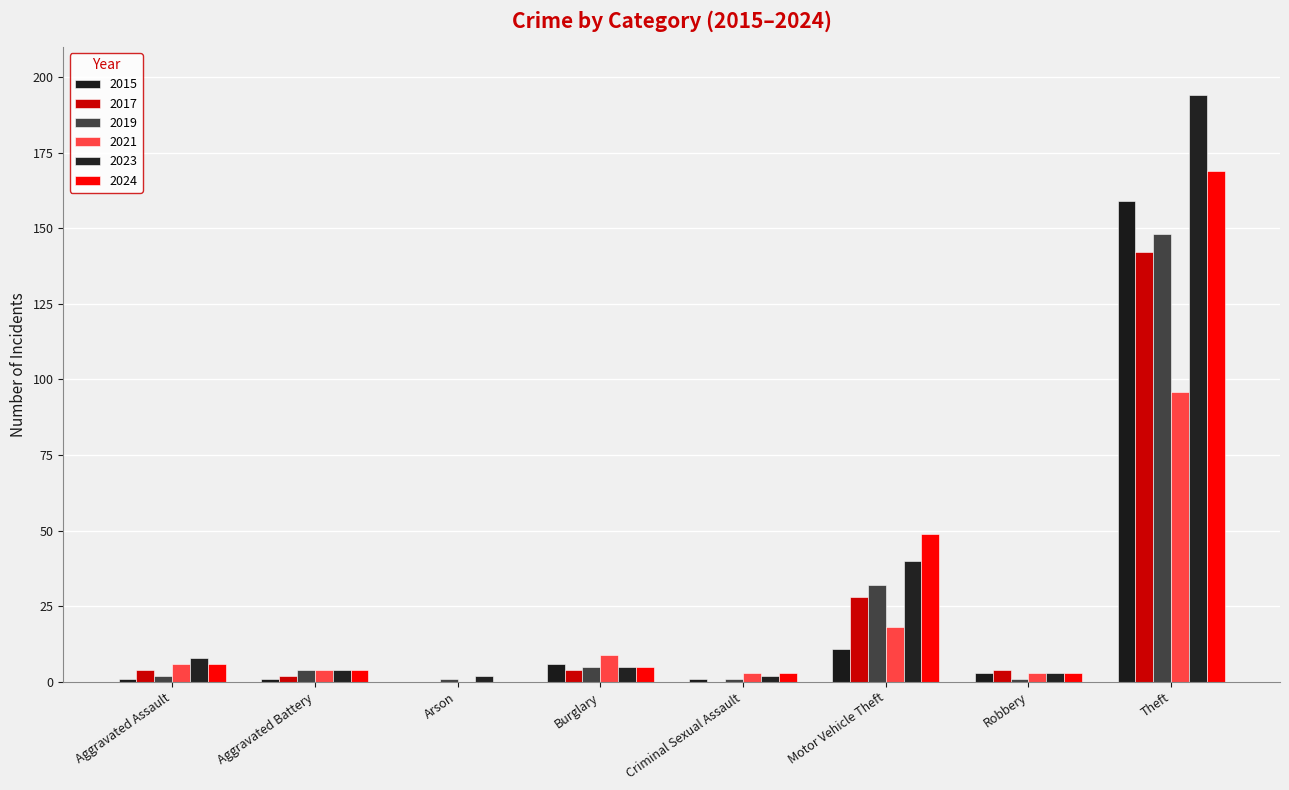

How many distinct data groups are displayed?

6